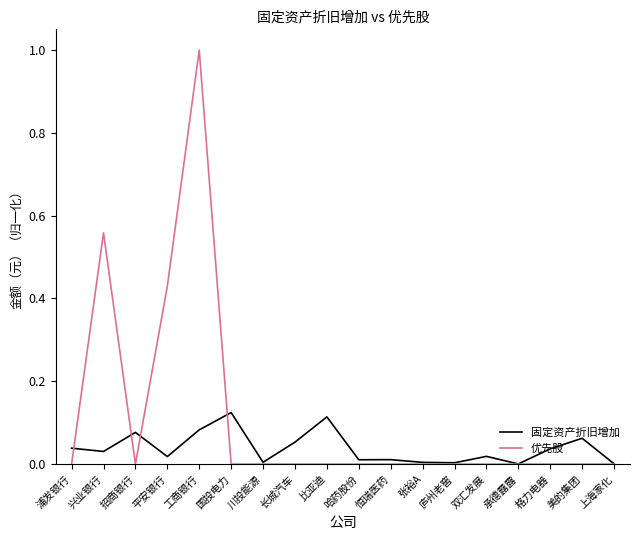

True or false: 固定资产折旧增加 and 优先股 cross at least once.

True